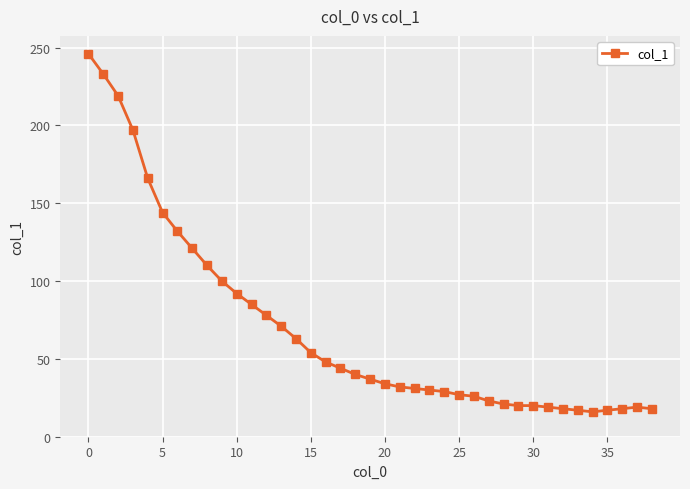

What is the maximum value shown in the chart?

246